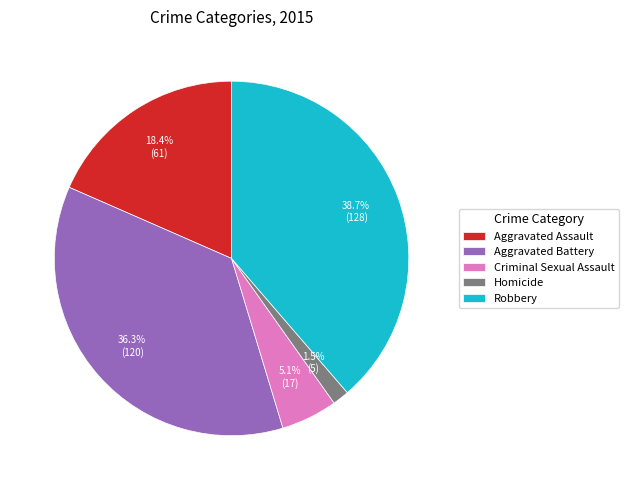

Does any single category account for the majority?

No